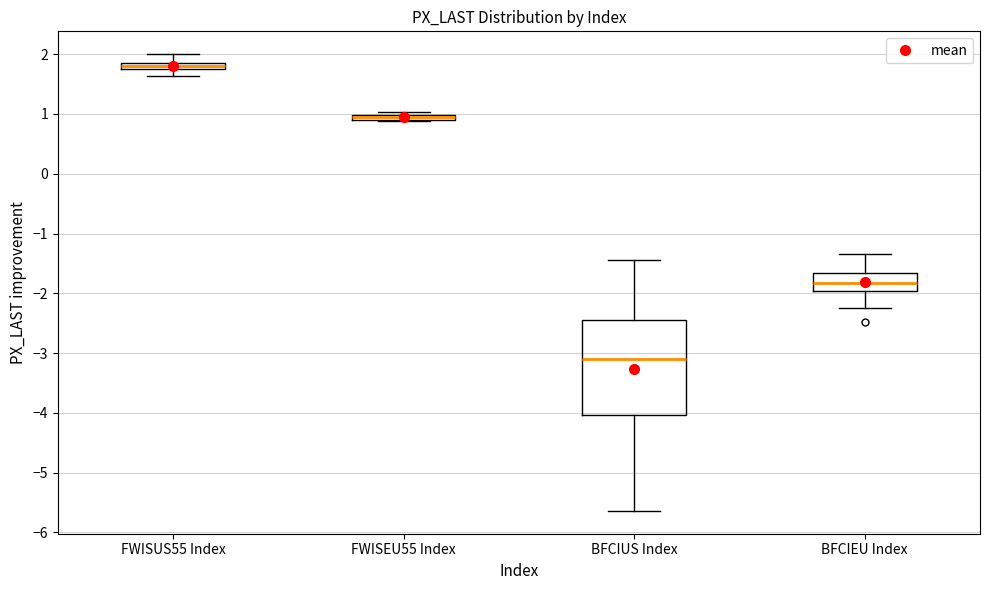

Which box's median line is the lowest?

BFCIUS Index